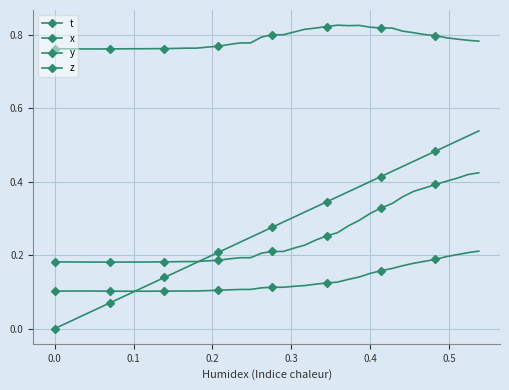

At how many categories does at least one series exceed 0?

40